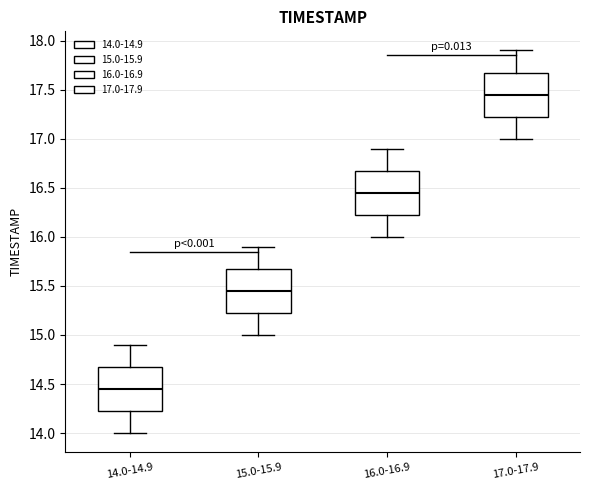

Where is the upper edge of the box for 17.0-17.9 on the y-axis? The values are not printed on the chart, so give them approximately, as read against the axis.

17.70